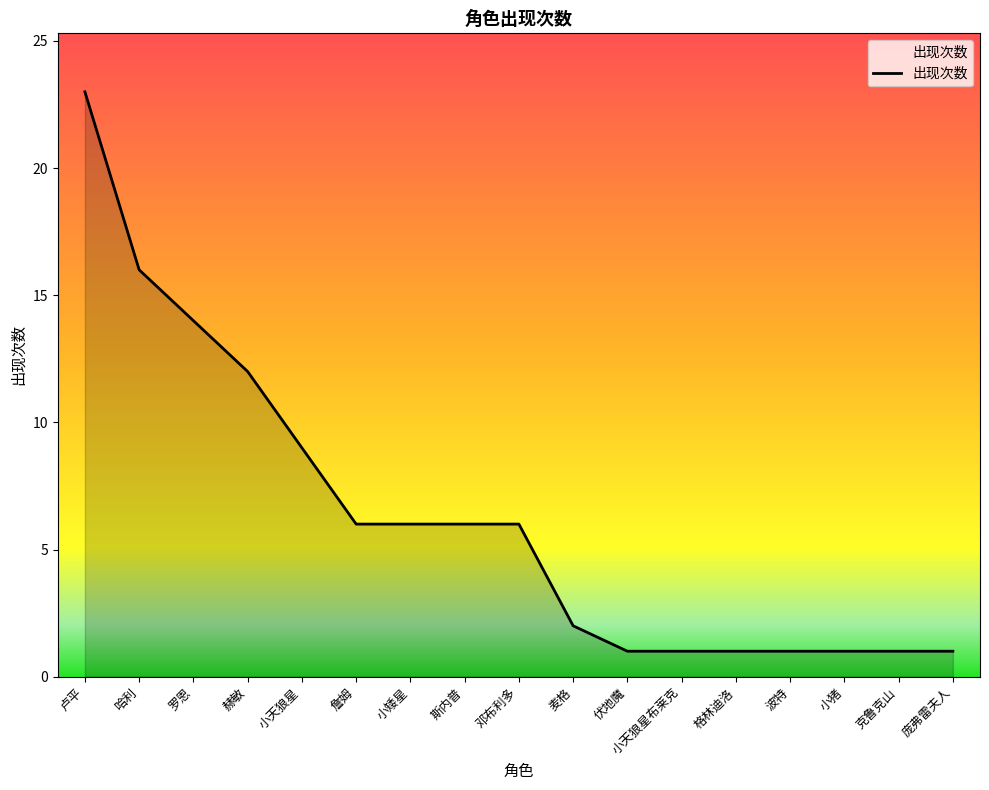

What position from the left is 小猪?

15